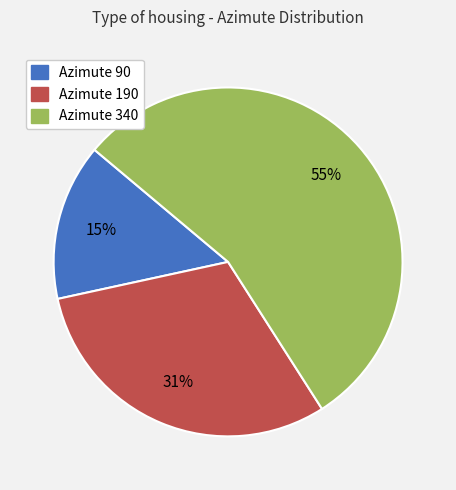

To the nearest percent, what is the difference between the largest and smallest slice percentages?

40%